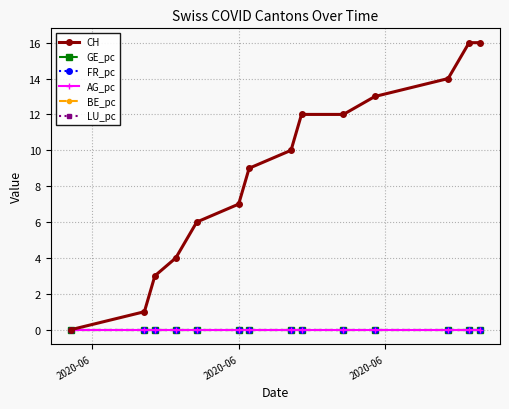

Does the chart have visible grid lines?

Yes